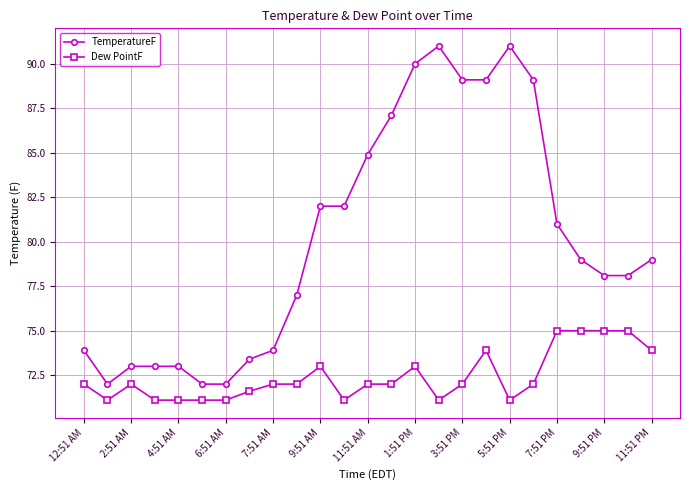

Which series has the largest range (max minus min)?

TemperatureF